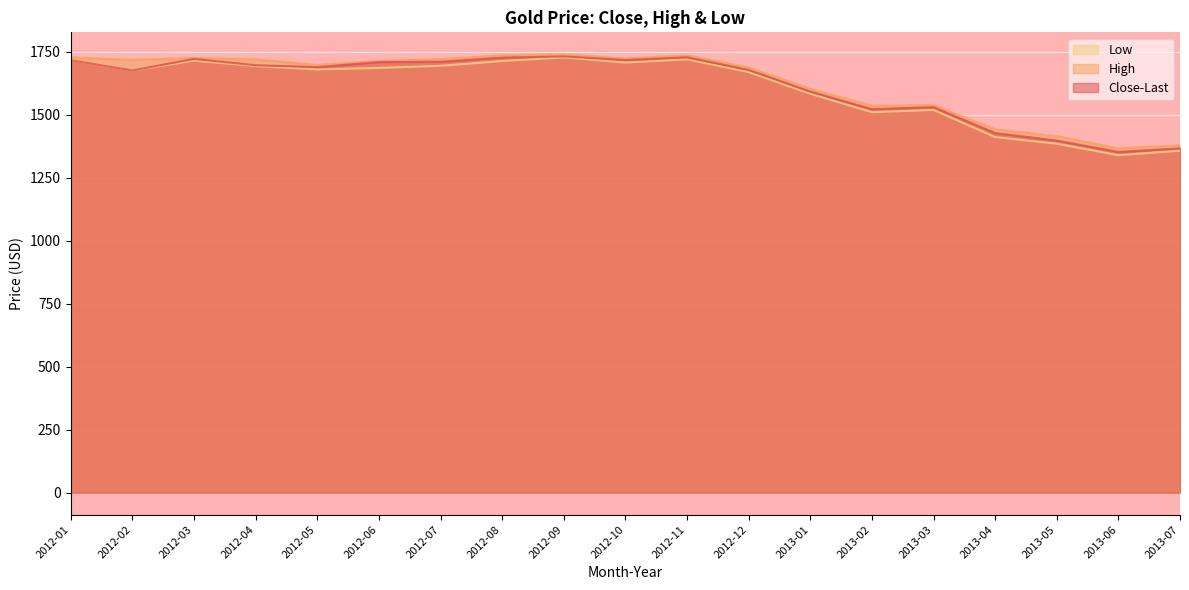

List the labels in order of Close-Last value, largest first.

2012-09, 2012-11, 2012-08, 2012-03, 2012-10, 2012-01, 2012-07, 2012-06, 2012-04, 2012-05, 2012-12, 2012-02, 2013-01, 2013-03, 2013-02, 2013-04, 2013-05, 2013-07, 2013-06